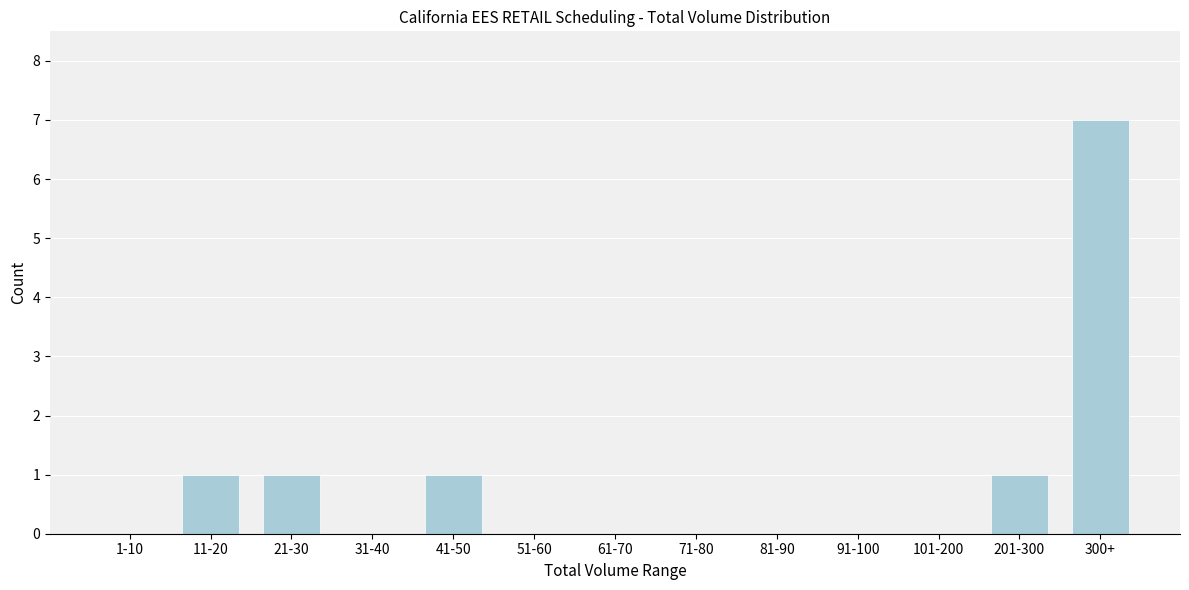

Reading left to right, transcribe all the data shown in this chart.

1-10=0	11-20=1	21-30=1	31-40=0	41-50=1	51-60=0	61-70=0	71-80=0	81-90=0	91-100=0	101-200=0	201-300=1	300+=7